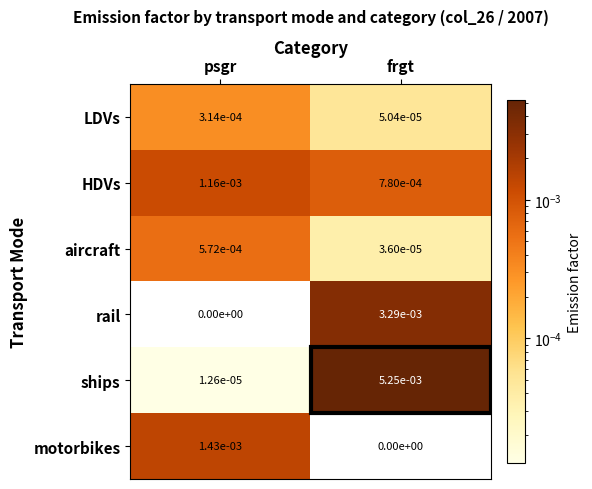

At which category is the sum across all series the highest?

frgt